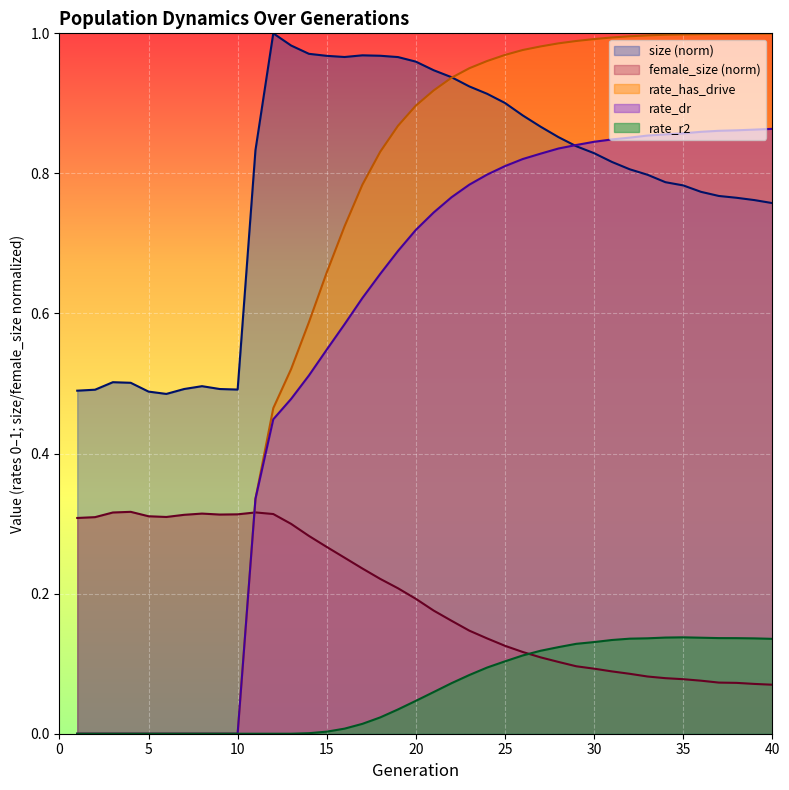

Which series has the widest spread of values?

rate_has_drive